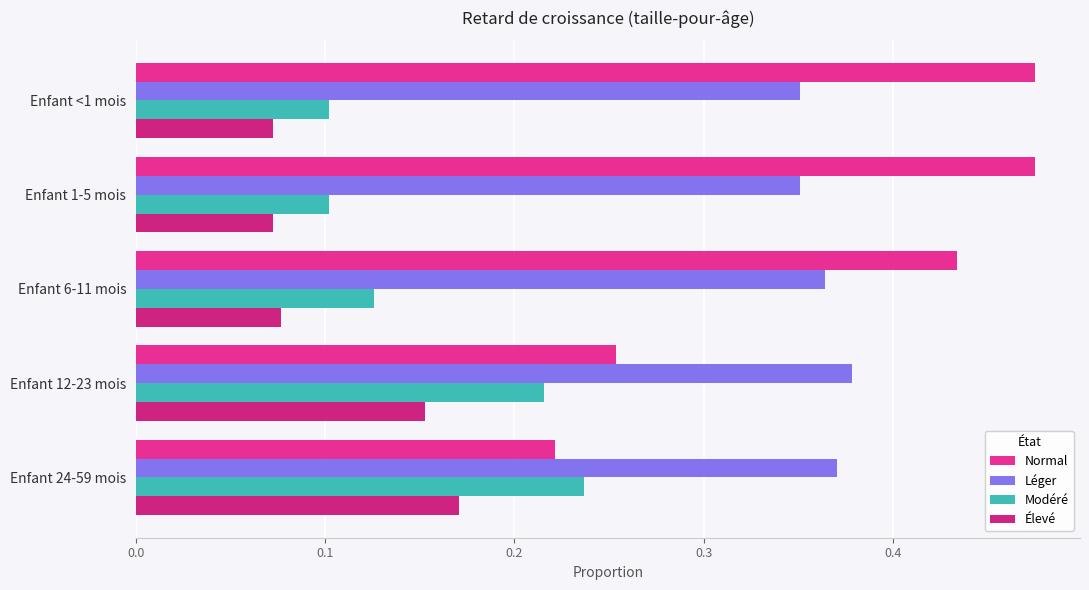

Rank the series by their maximum value, from highest to lowest.

Normal, Léger, Modéré, Élevé